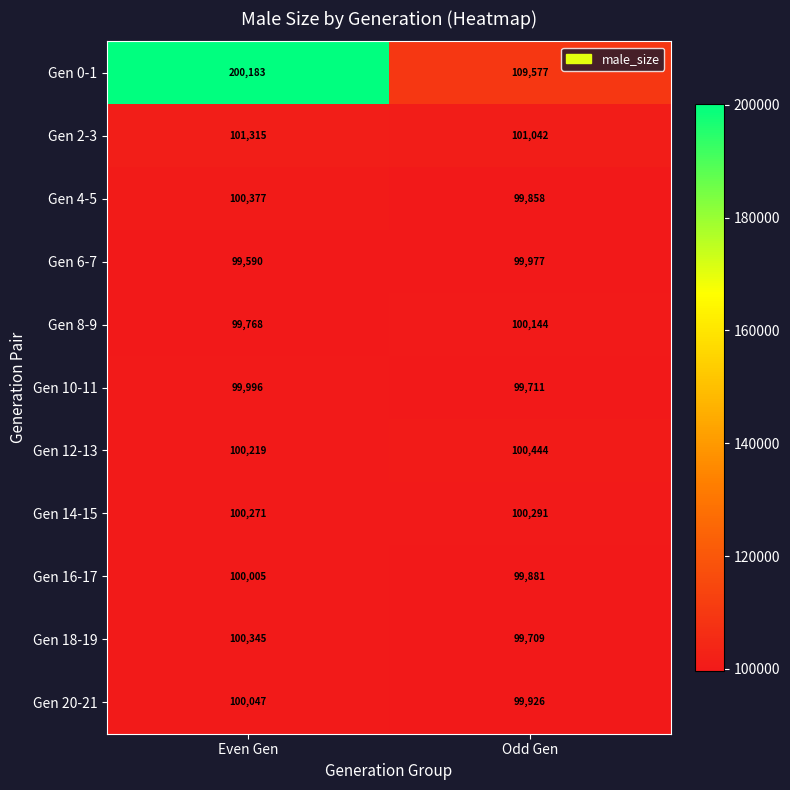

Rank the series by their maximum value, from highest to lowest.

Gen 0-1, Gen 2-3, Gen 12-13, Gen 4-5, Gen 18-19, Gen 14-15, Gen 8-9, Gen 20-21, Gen 16-17, Gen 10-11, Gen 6-7